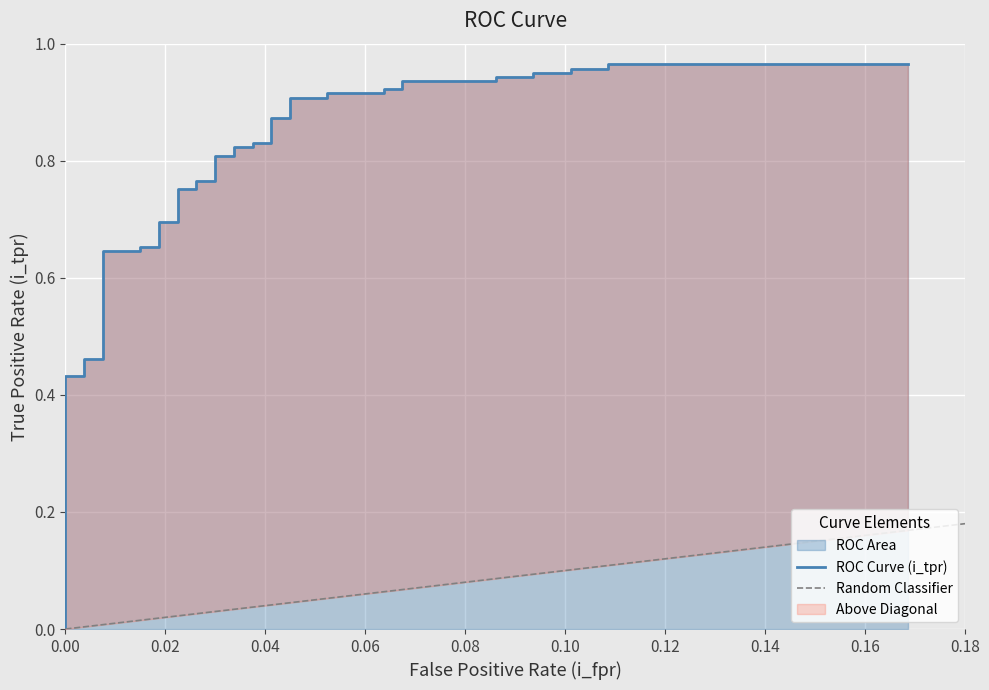

What is the average value?

0.8